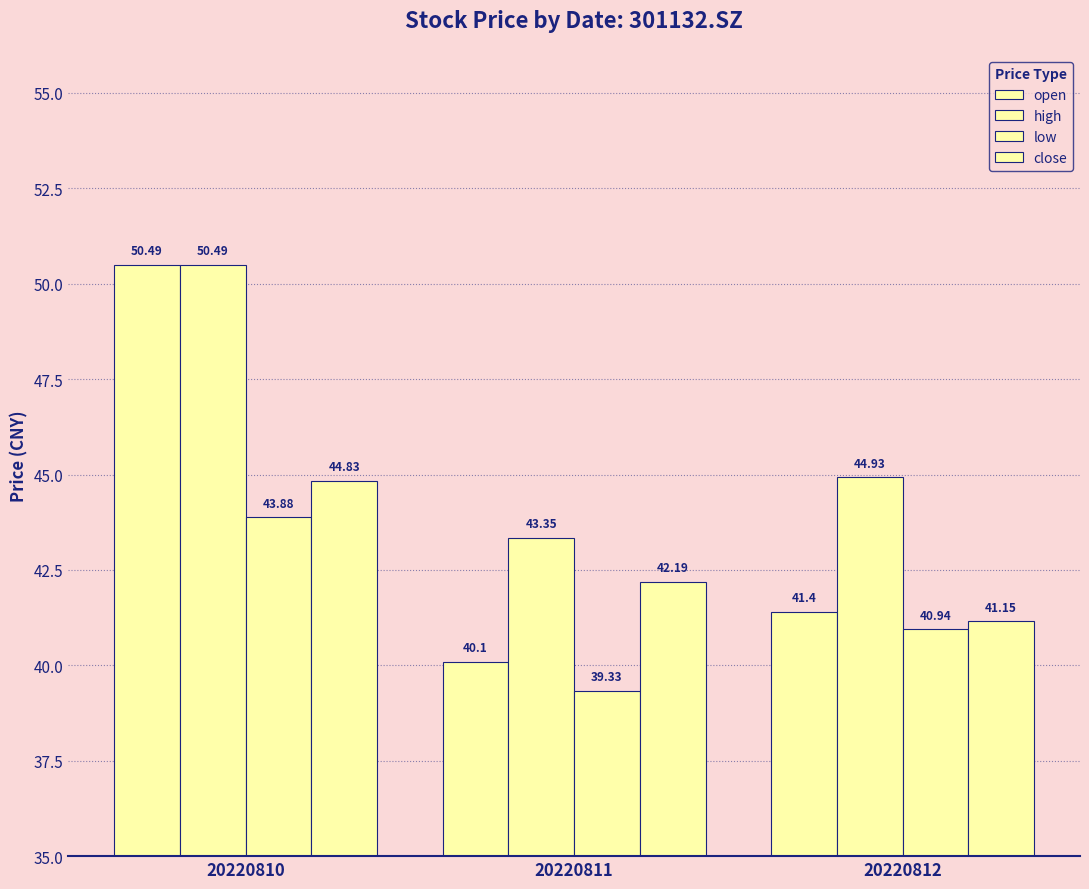

How many data points in low are less than 40?

1